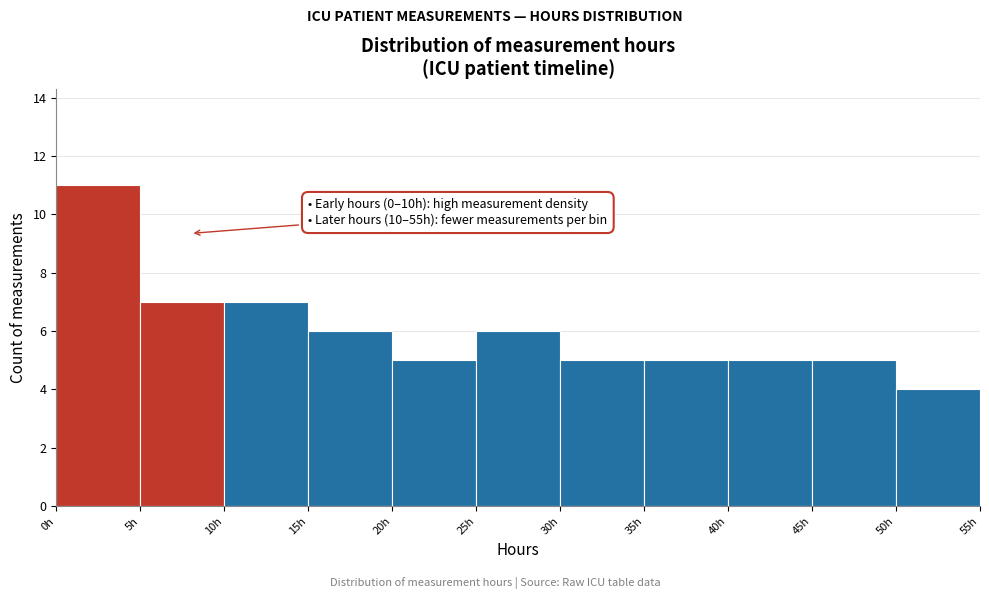

Over which range of the x-axis is the bar tallest?

0 to 5